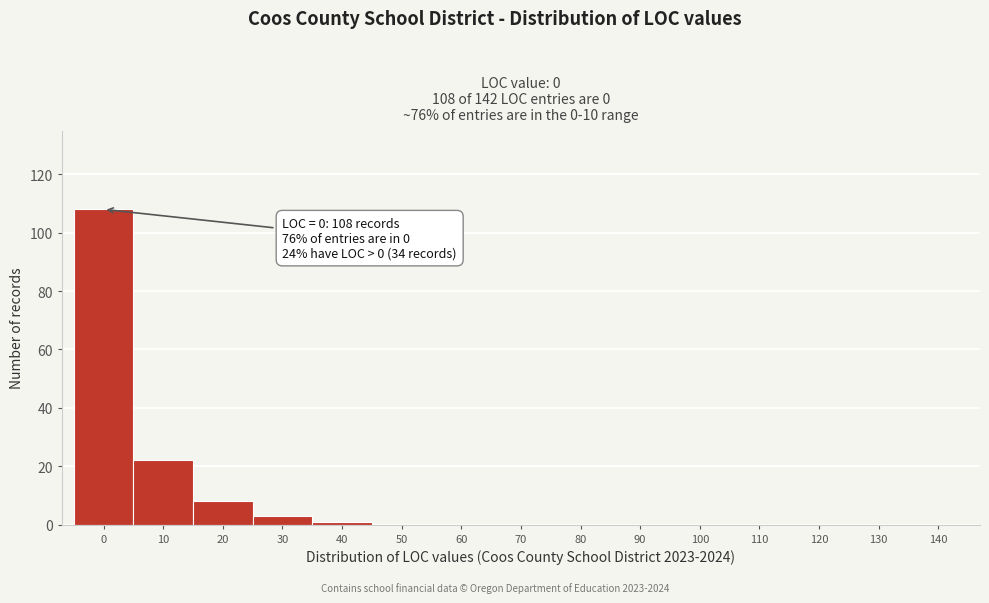

Reading left to right, list all the values displayed in this chart.

0=108	10=22	20=8	30=3	40=1	50=0	60=0	70=0	80=0	90=0	100=0	110=0	120=0	130=0	140=0